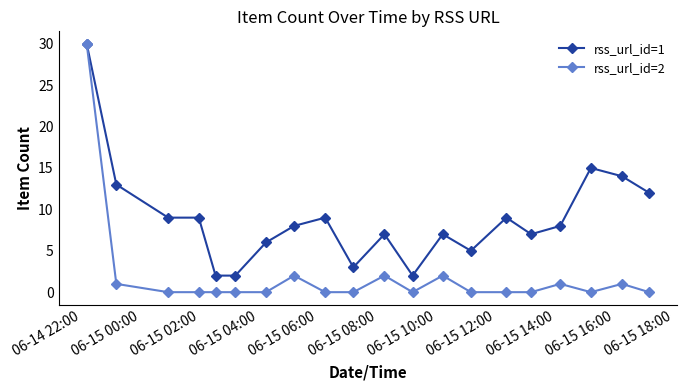

Which series has the largest total across all categories?

rss_url_id=1